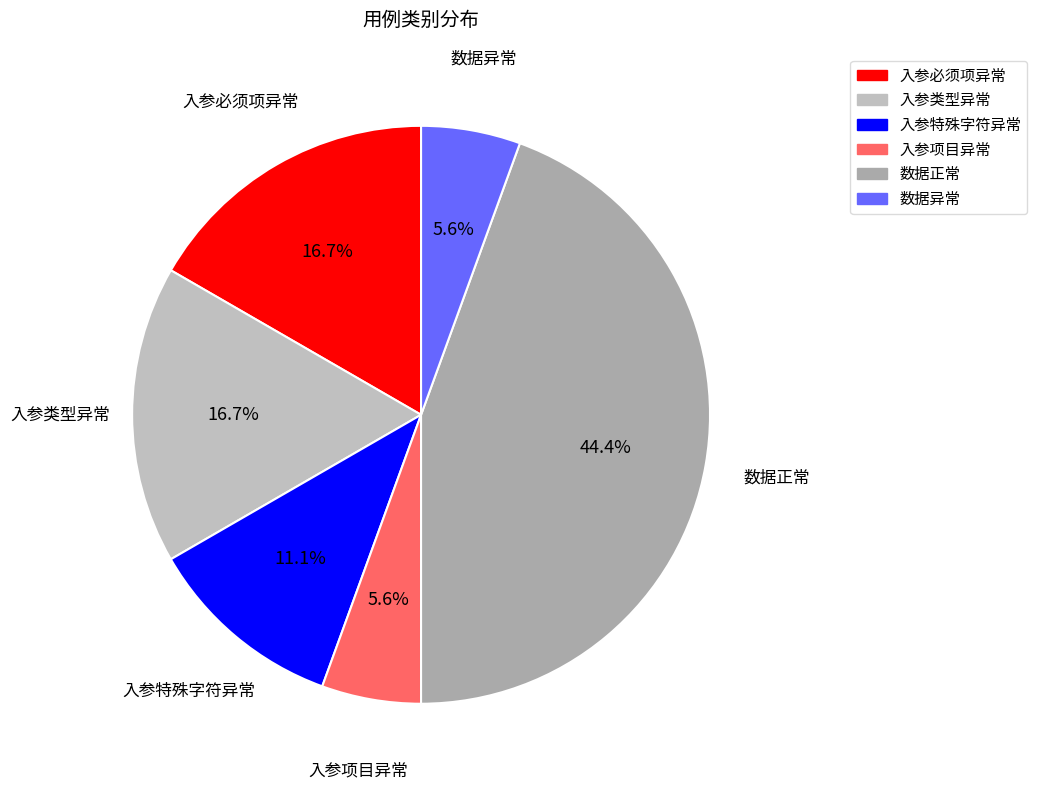

Which has a higher value, 入参项目异常 or 入参类型异常?

入参类型异常